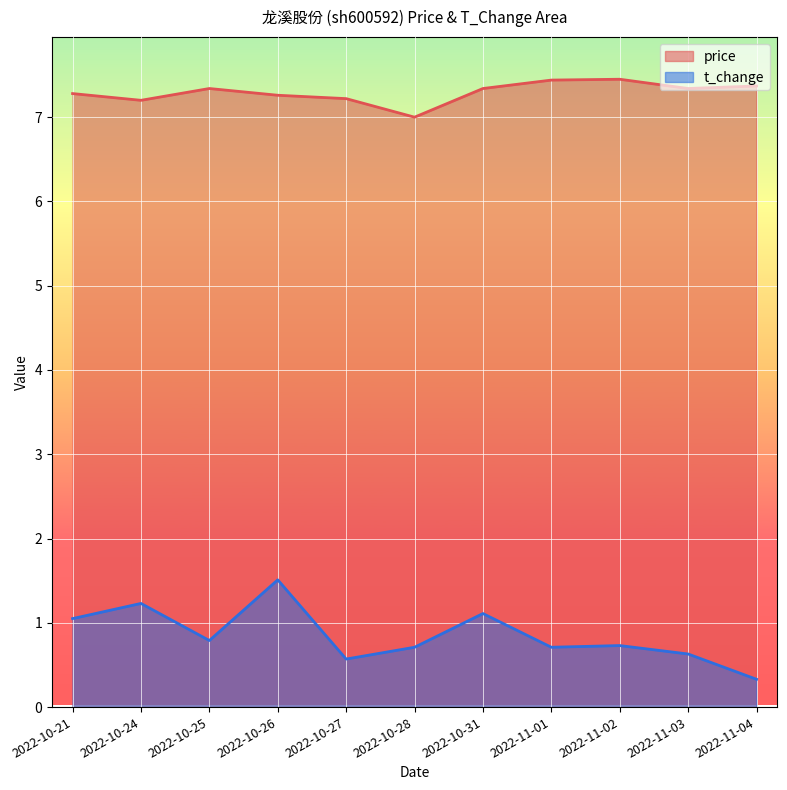

Rank the categories by t_change value from lowest to highest.

2022-11-04, 2022-10-27, 2022-11-03, 2022-10-28, 2022-11-01, 2022-11-02, 2022-10-25, 2022-10-21, 2022-10-31, 2022-10-24, 2022-10-26